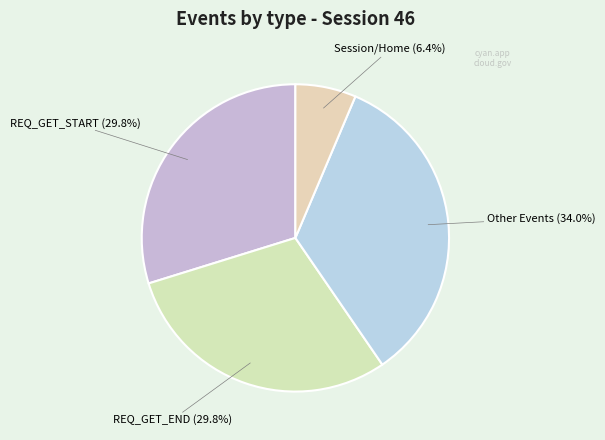

Which has a higher value, Session/Home or REQ_GET_START?

REQ_GET_START